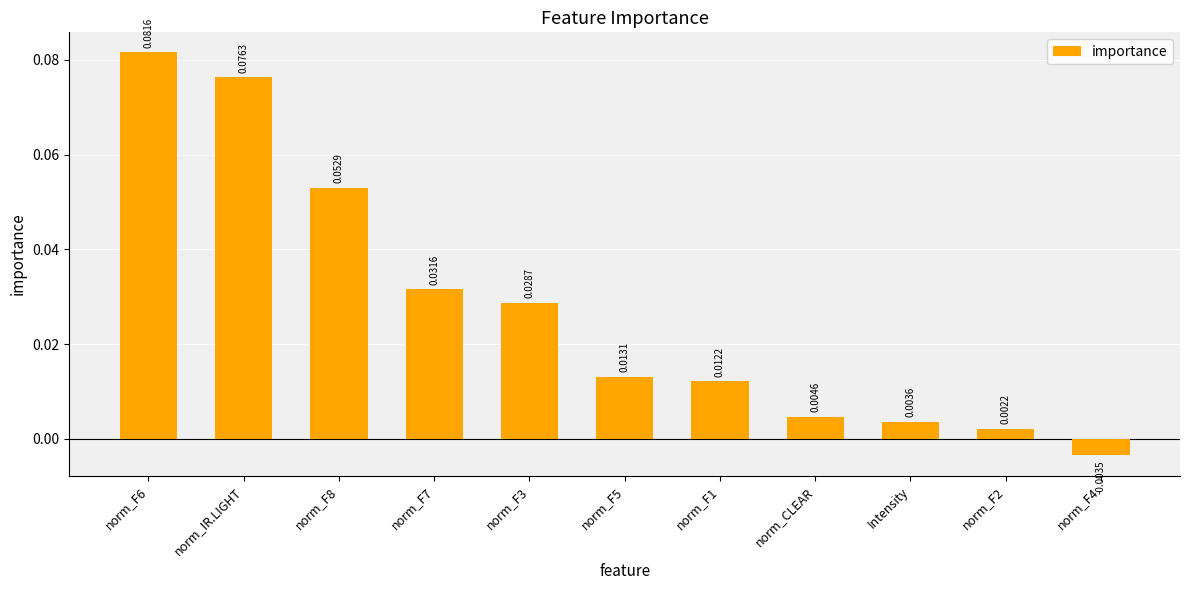

Where is the data nearest to the value 0?

norm_F2